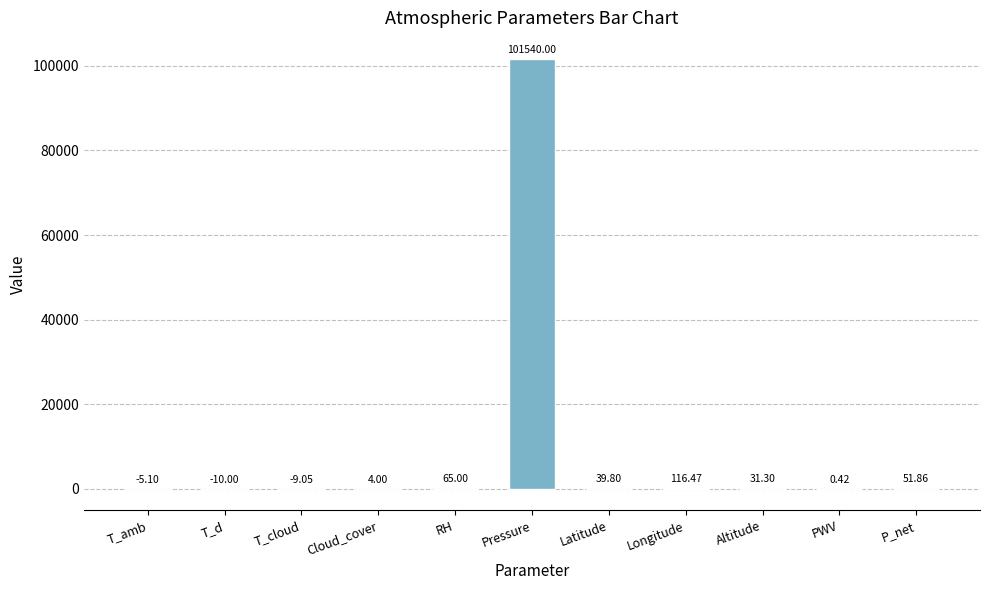

Which category has the highest value across all series?

Pressure